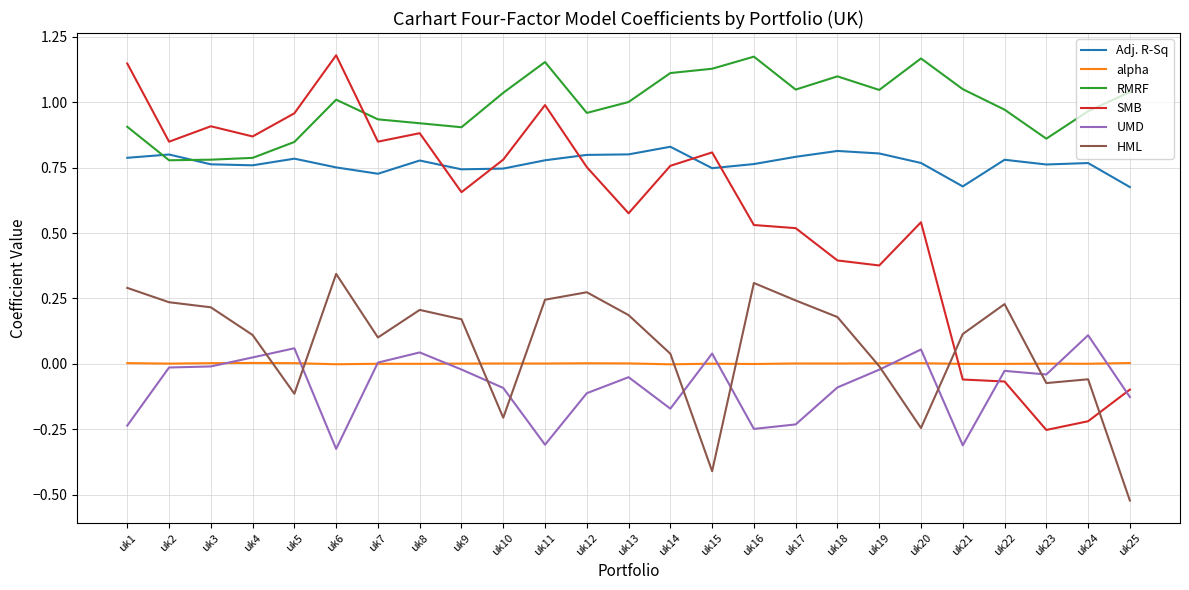

Is it true that Adj. R-Sq equals 0.4 at uk17?

False